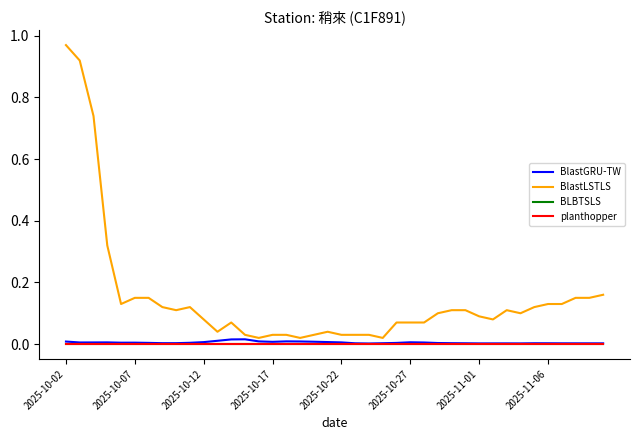

Count the number of categories in the chart.

40